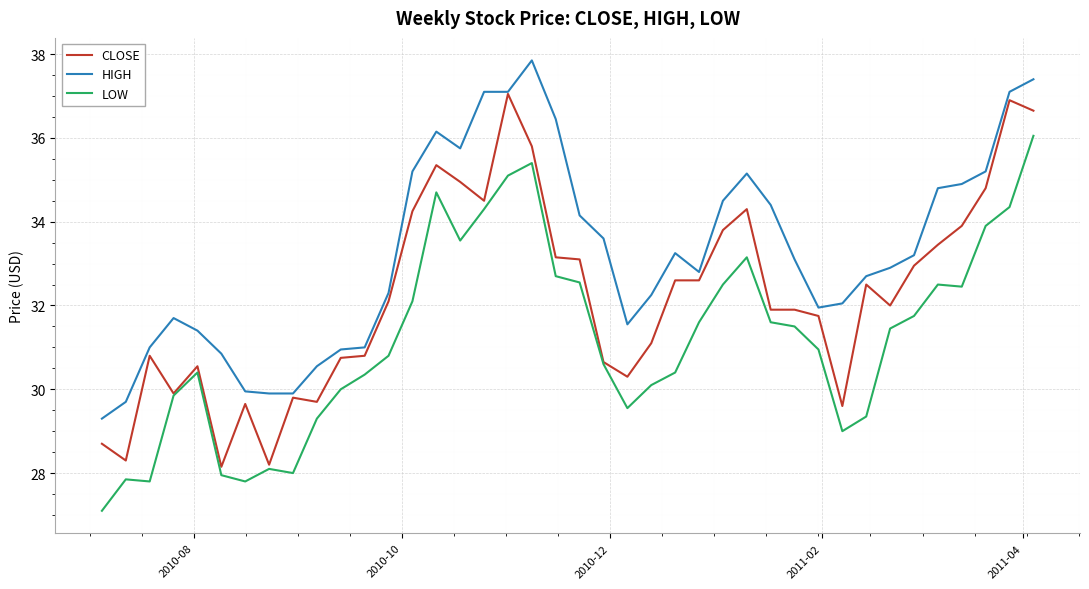

List the series in order of their peak value, lowest first.

LOW, CLOSE, HIGH